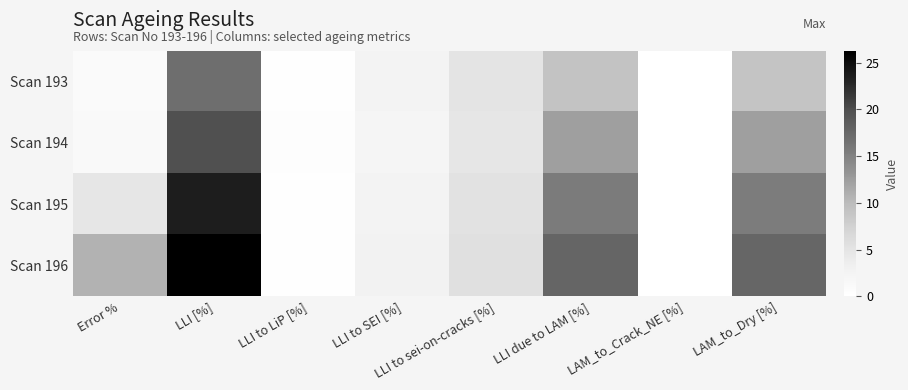

Reading left to right, extract all data points from this chart.

Scan 193: Error %=1.0	LLI [%]=16.9	LLI to LiP [%]=0.3	LLI to SEI [%]=2.5	LLI to sei-on-cracks [%]=5.0	LLI due to LAM [%]=9.0	LAM_to_Crack_NE [%]=0.0	LAM_to_Dry [%]=9.0
Scan 194: Error %=1.3	LLI [%]=19.7	LLI to LiP [%]=0.5	LLI to SEI [%]=2.2	LLI to sei-on-cracks [%]=4.6	LLI due to LAM [%]=12.4	LAM_to_Crack_NE [%]=0.0	LAM_to_Dry [%]=12.3
Scan 195: Error %=4.6	LLI [%]=23.6	LLI to LiP [%]=0.1	LLI to SEI [%]=2.6	LLI to sei-on-cracks [%]=5.3	LLI due to LAM [%]=15.6	LAM_to_Crack_NE [%]=0.0	LAM_to_Dry [%]=15.5
Scan 196: Error %=10.7	LLI [%]=26.2	LLI to LiP [%]=0.3	LLI to SEI [%]=2.8	LLI to sei-on-cracks [%]=5.5	LLI due to LAM [%]=17.7	LAM_to_Crack_NE [%]=0.0	LAM_to_Dry [%]=17.6